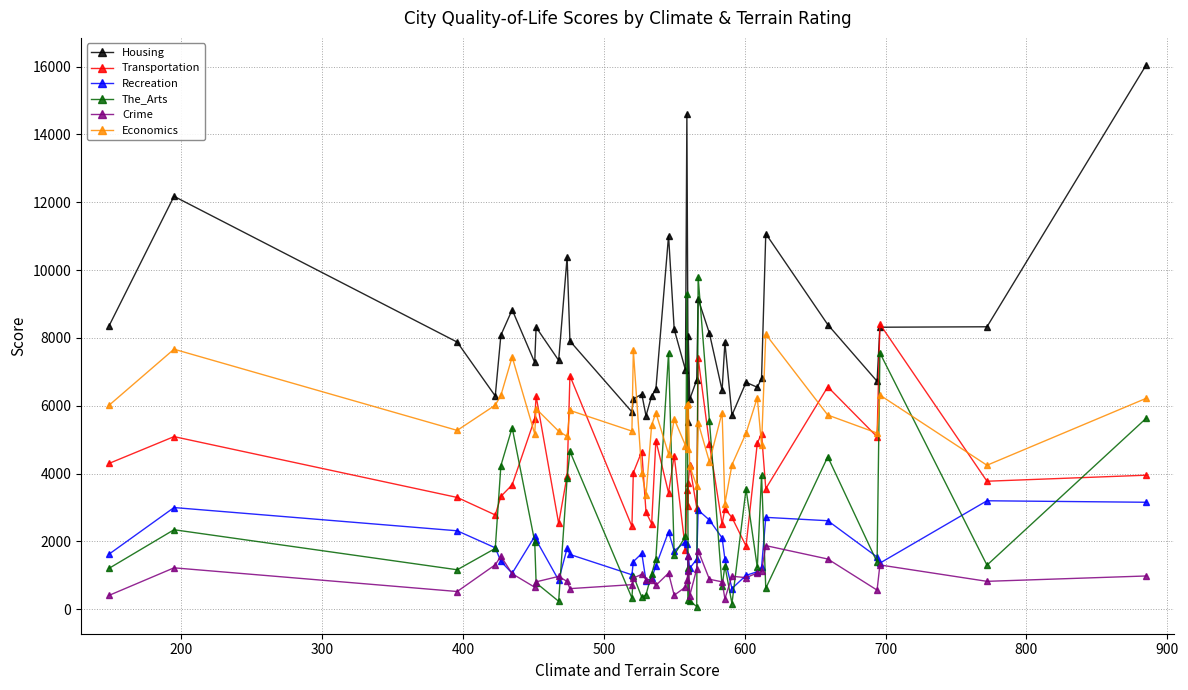

True or false: Recreation and Housing cross at least once.

False